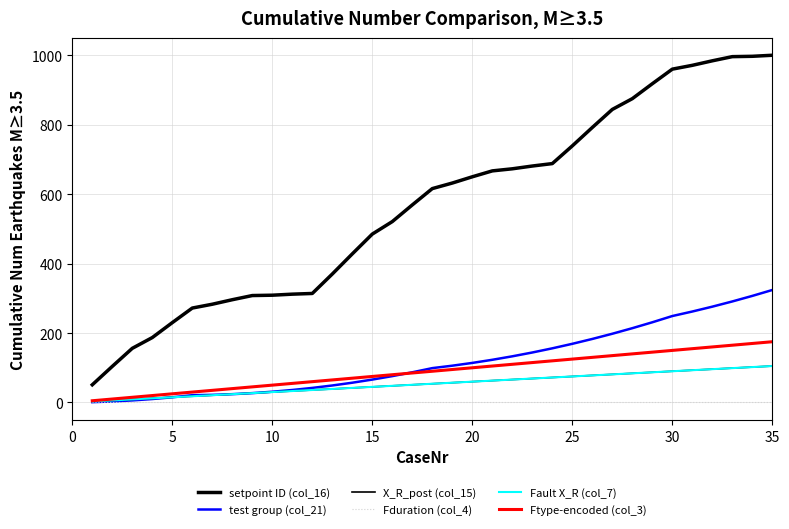

True or false: Fault X_R (col_7) and setpoint ID (col_16) intersect in this chart.

False